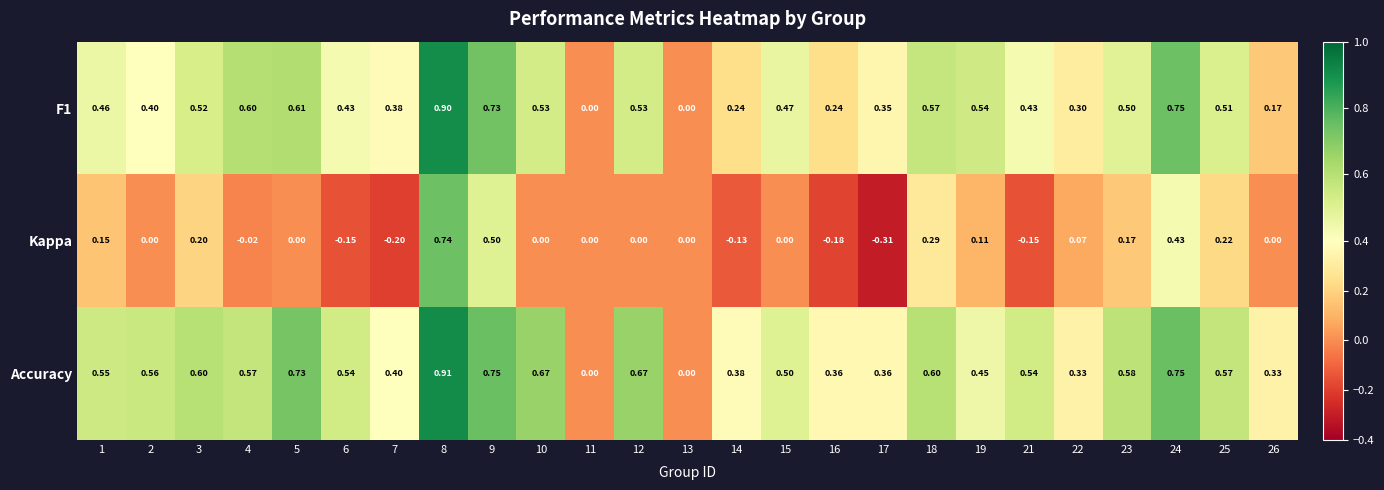

Which series changed the most between 3 and 14?

Kappa